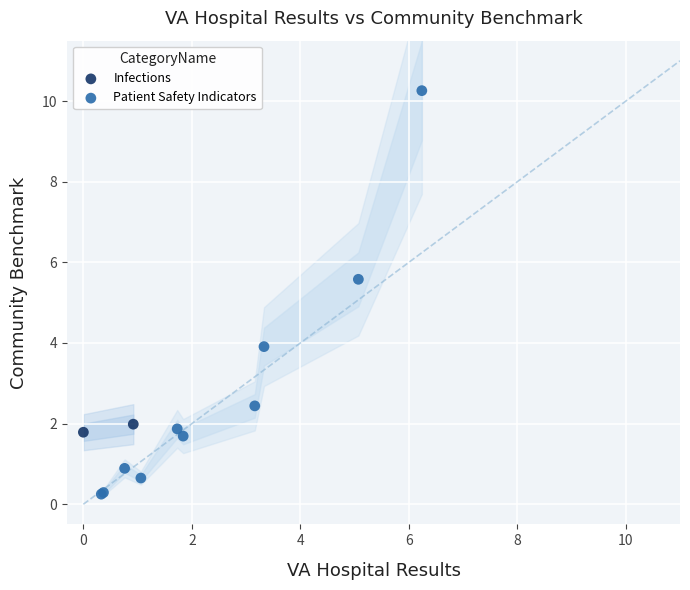

What are all the series names shown in the legend?

Infections, Patient Safety Indicators